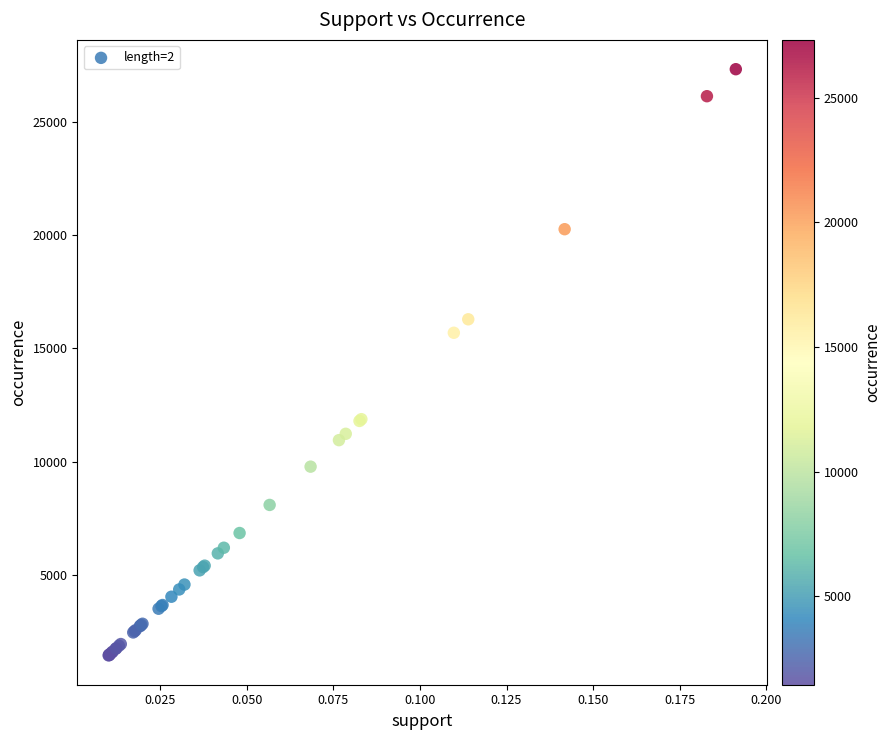

What Y value in the scatter plot is closest to 14385?

15689